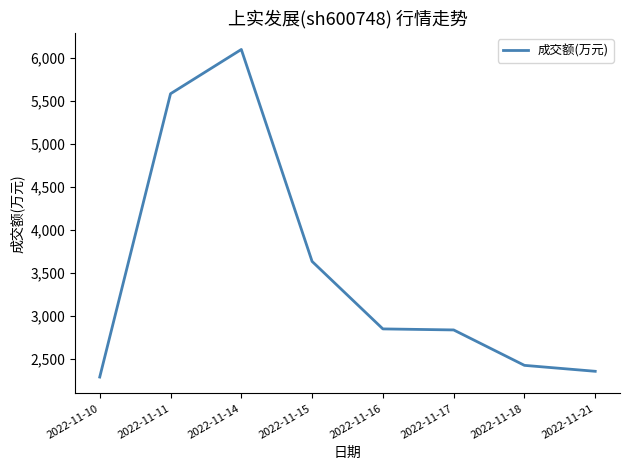

What is the change in value from 2022-11-11 to 2022-11-17?

-2747